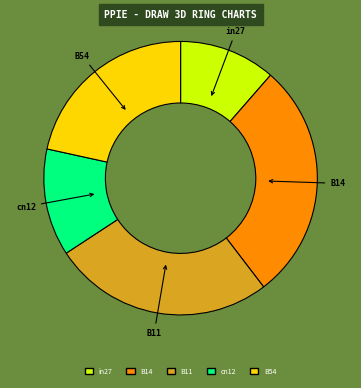

Count the number of slices in the pie.

5